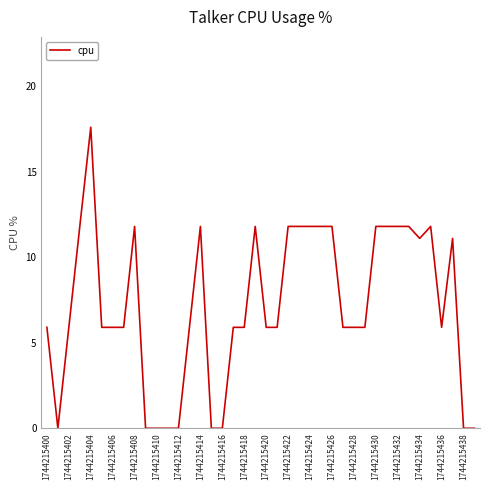

What is the difference between the maximum and minimum values?

17.6